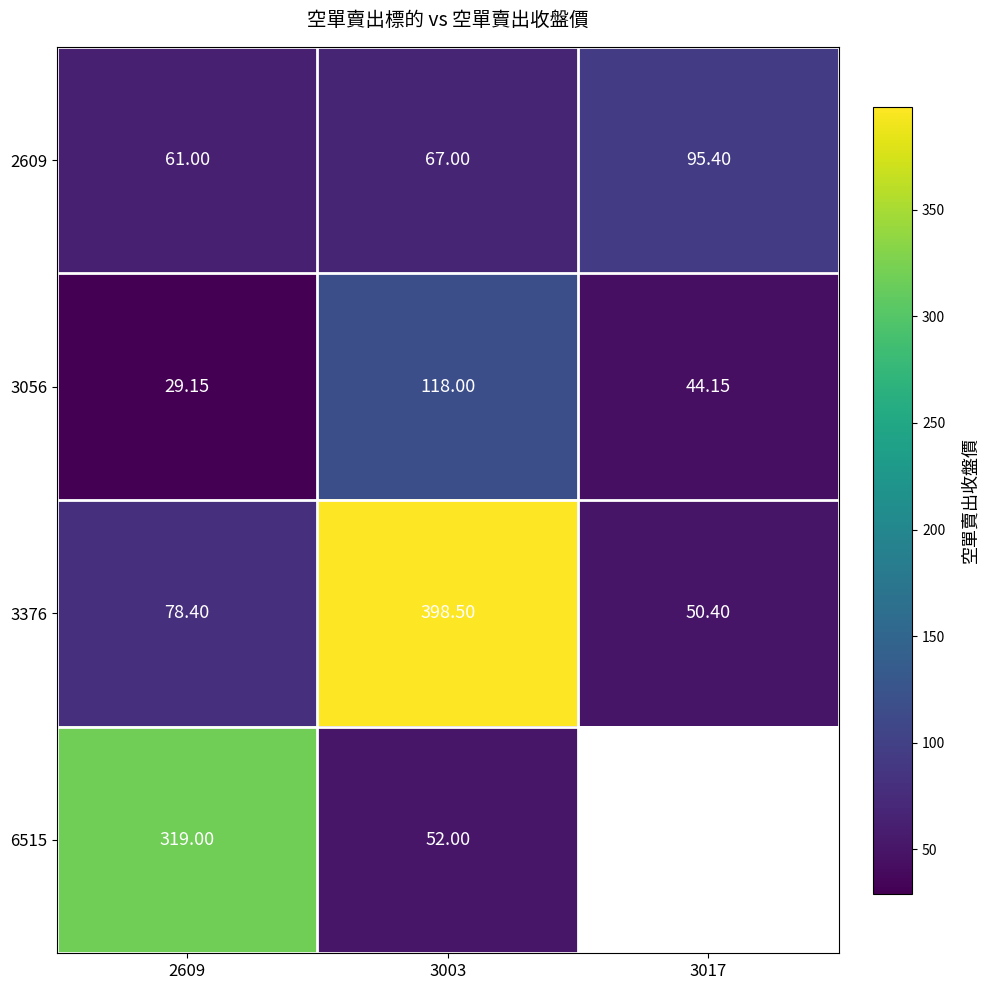

At 3003, list the series in order from largest to smallest.

3376, 3056, 2609, 6515